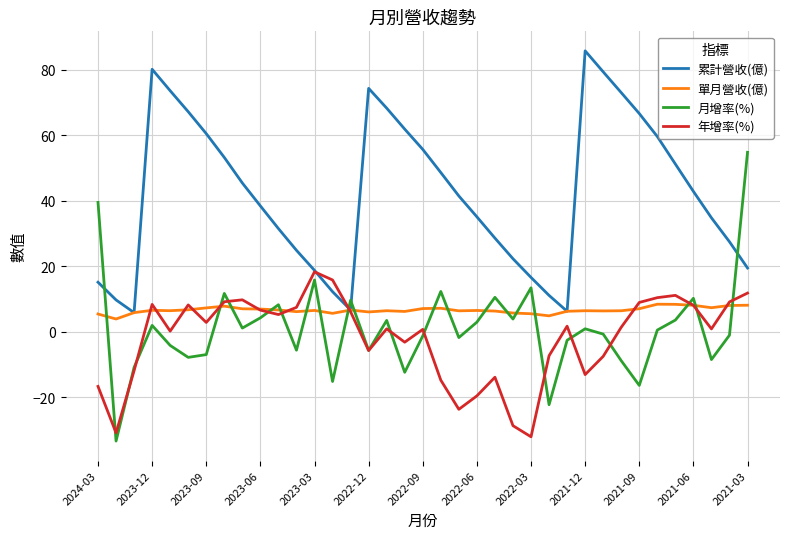

Which series has the largest total across all categories?

累計營收(億)